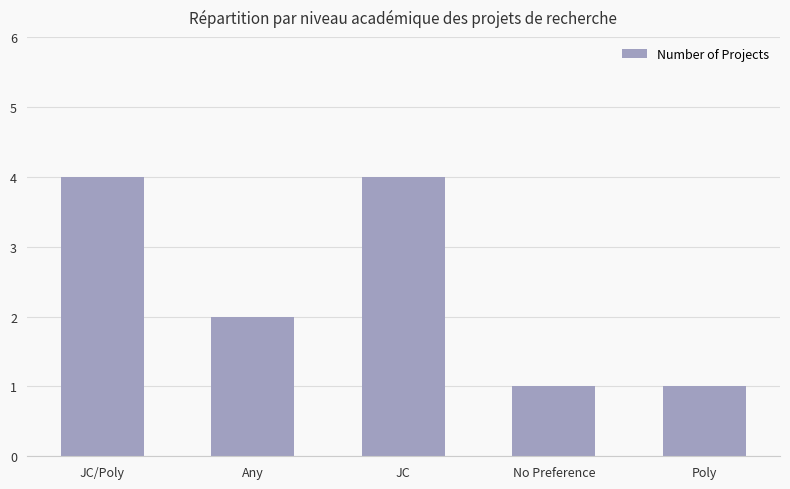

Does the chart contain stacked bars?

No